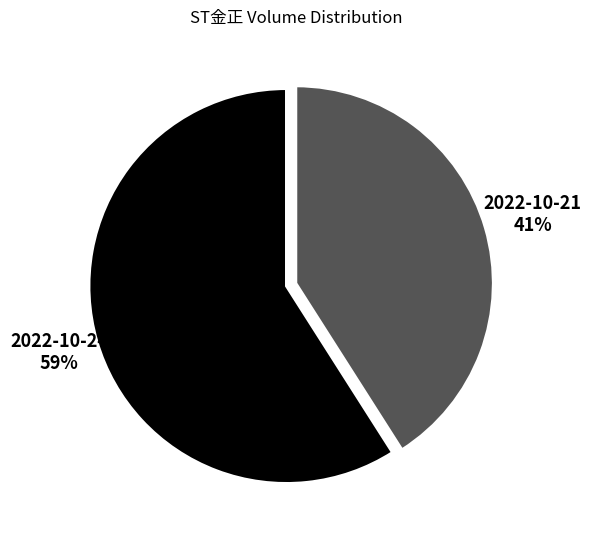

Is it true that 2022-10-21 is 41% of the pie?

True